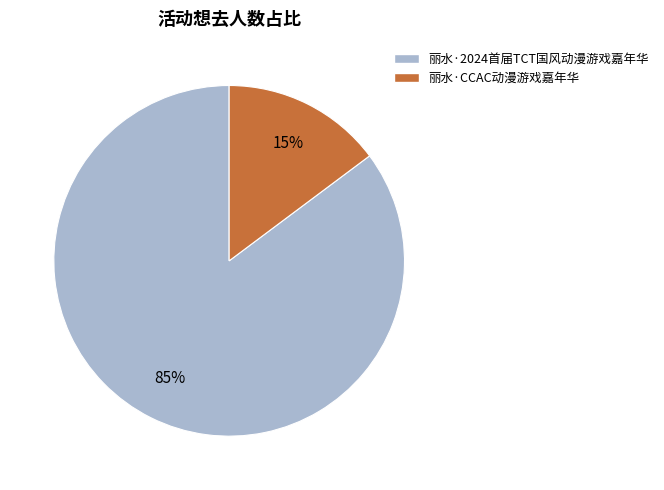

To the nearest percent, what is the difference between the 丽水·CCAC动漫游戏嘉年华 and 丽水·2024首届TCT国风动漫游戏嘉年华 slice percentages?

70%